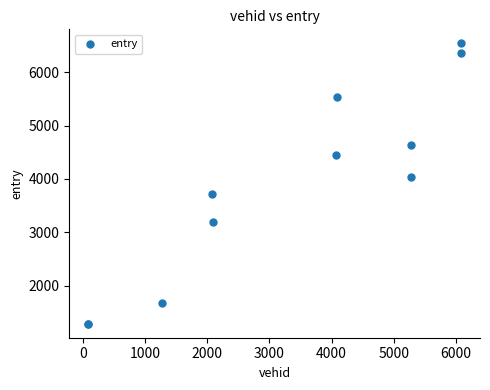

What Y value in the scatter plot is closest to 3914?

4035.2